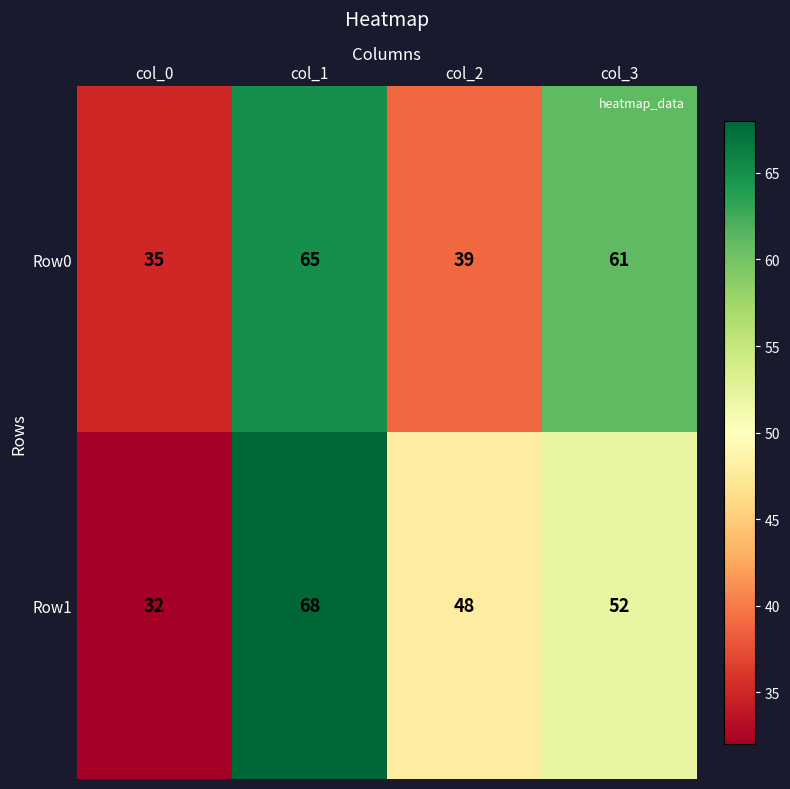

What is the difference between the maximum and second lowest values in the Row0 series?

26